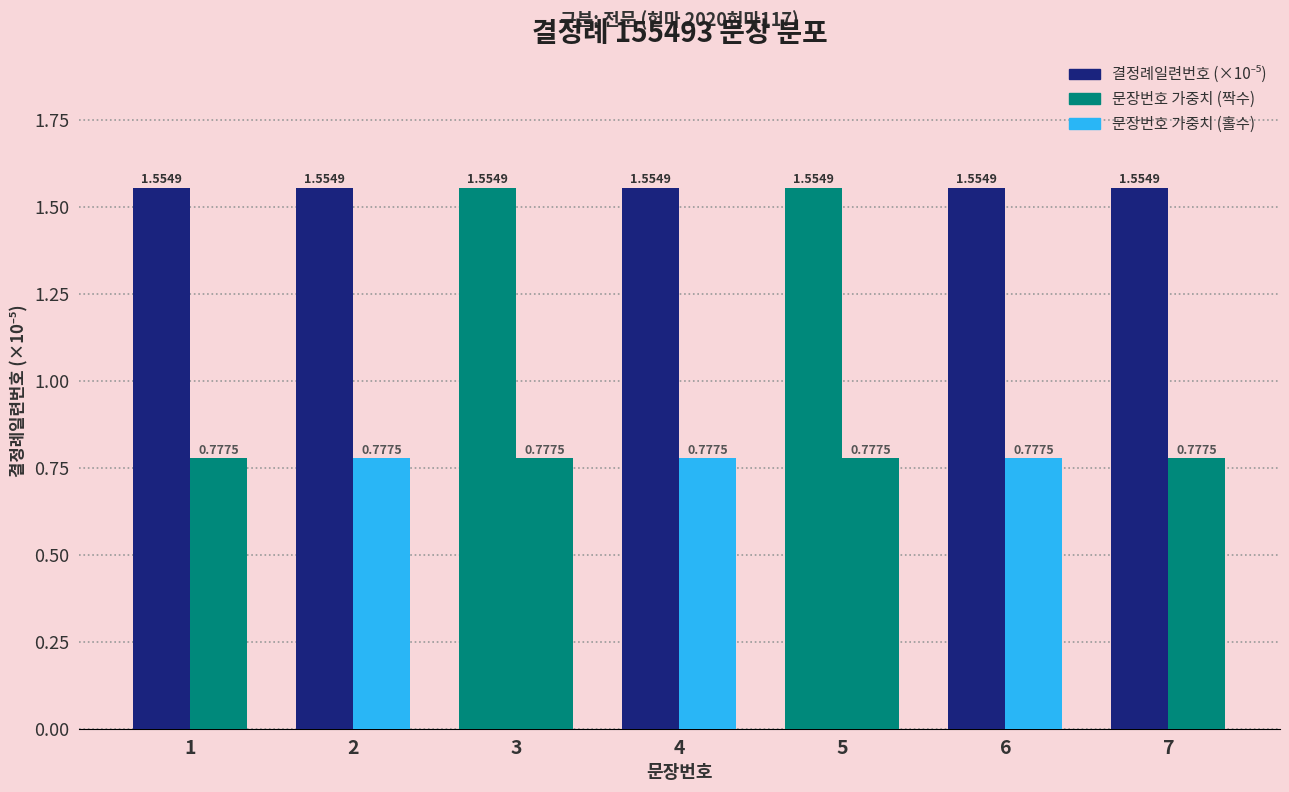

How many groups of bars are there?

7